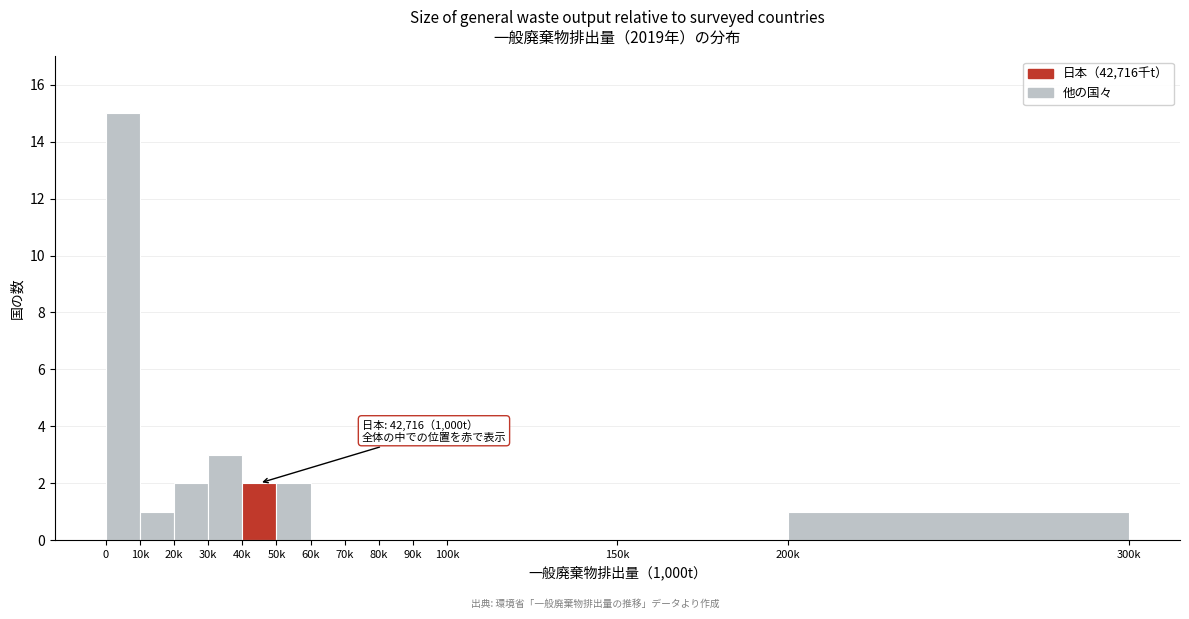

Reading right to left, extract all data points from this chart.

200k=1	150k=0	100k=0	90k=0	80k=0	70k=0	60k=0	50k=2	40k=2	30k=3	20k=2	10k=1	0=15